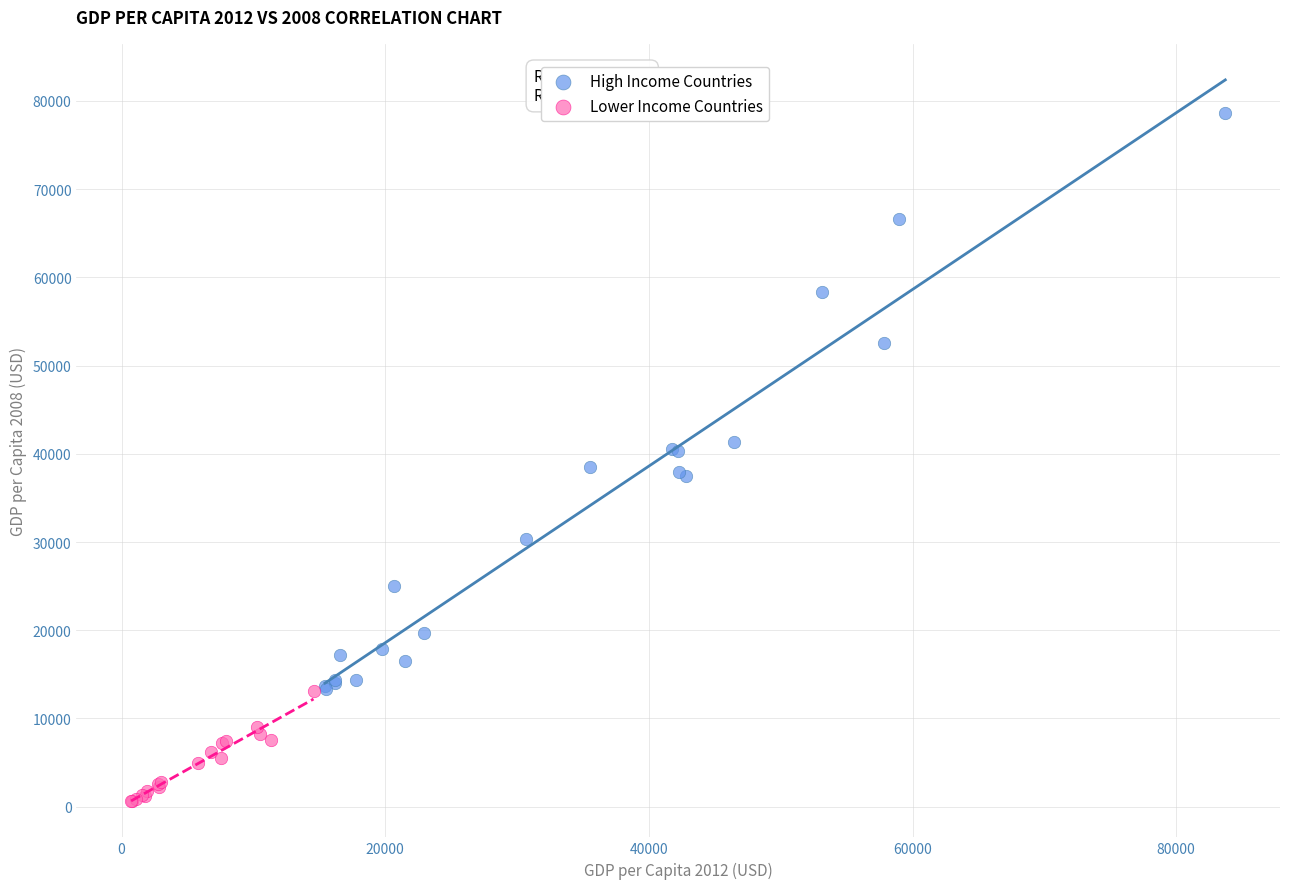

Which series reaches the minimum Y coordinate?

Lower Income Countries